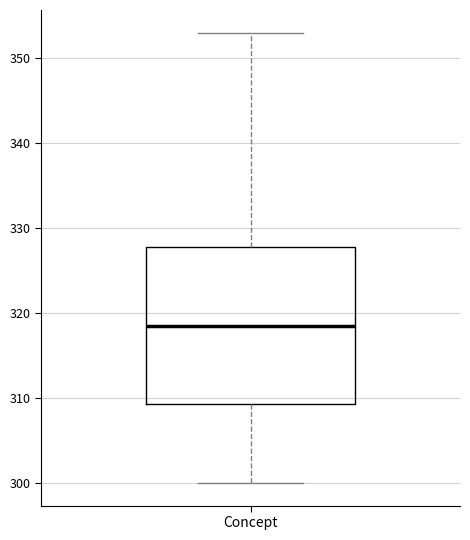

Read this box plot against the y-axis: the position of the median line, the range covered by the box, and the ends of both whiskers. The values are not printed on the chart, so give them approximately, as read against the axis.

median 319, box 309 to 328, whiskers 300 to 353